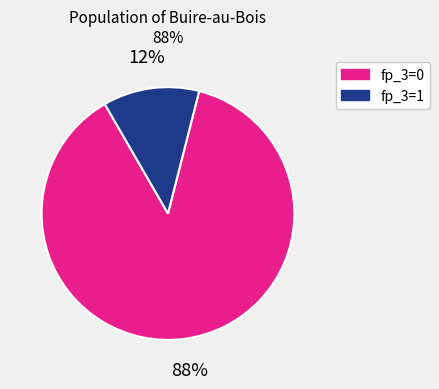

To the nearest percent, what is the average slice percentage?

50%